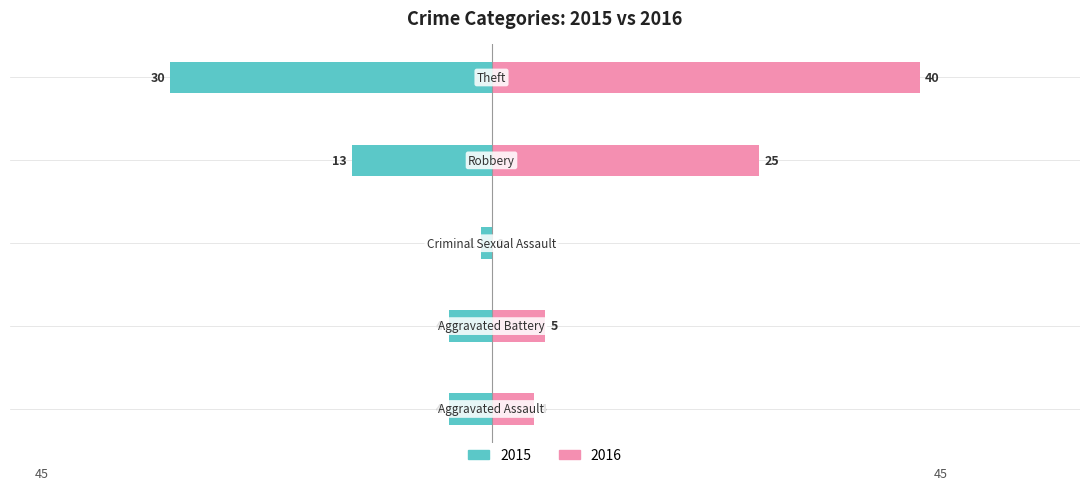

The value of 2015 at Criminal Sexual Assault is -1. True or false?

True